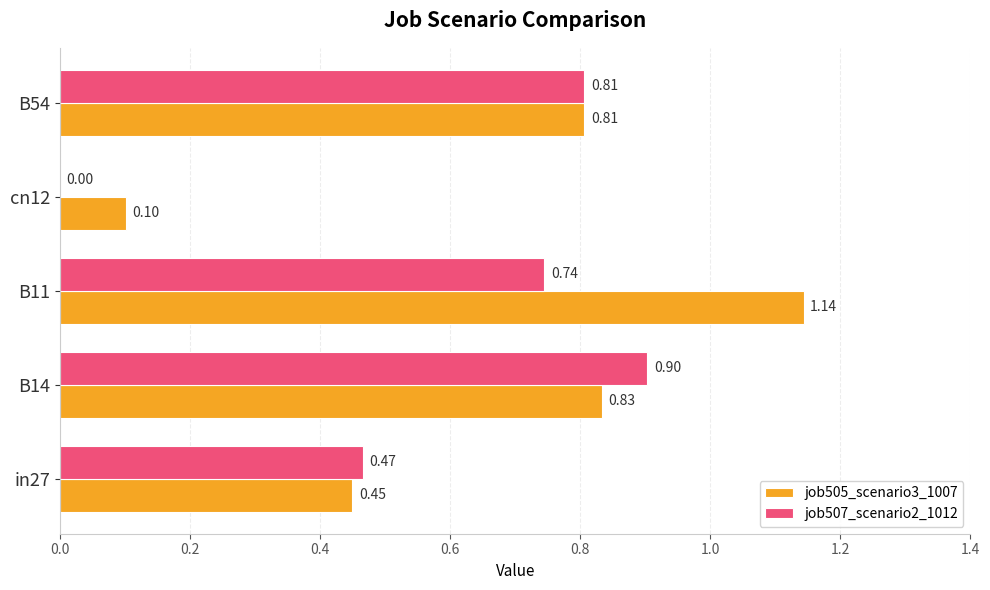

At which label does job507_scenario2_1012 reach its peak?

B14